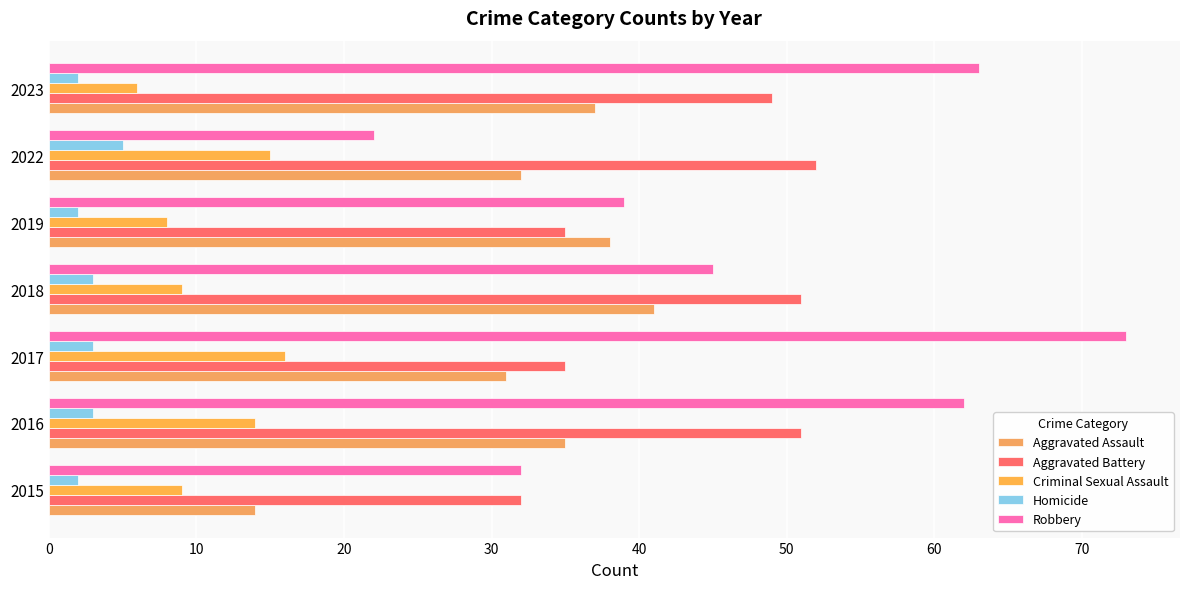

How many series are shown in this chart?

5